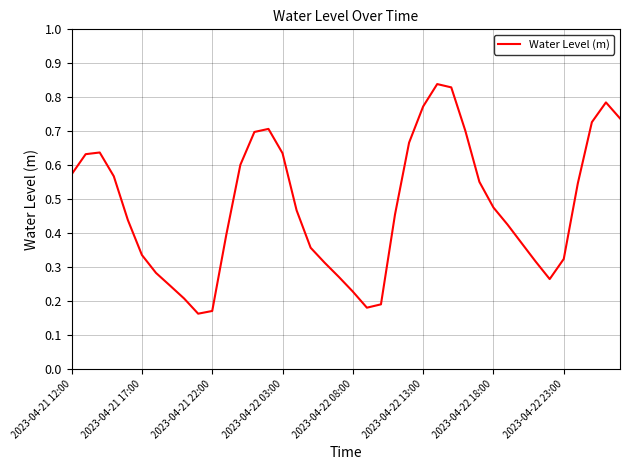

Does the chart have visible grid lines?

Yes